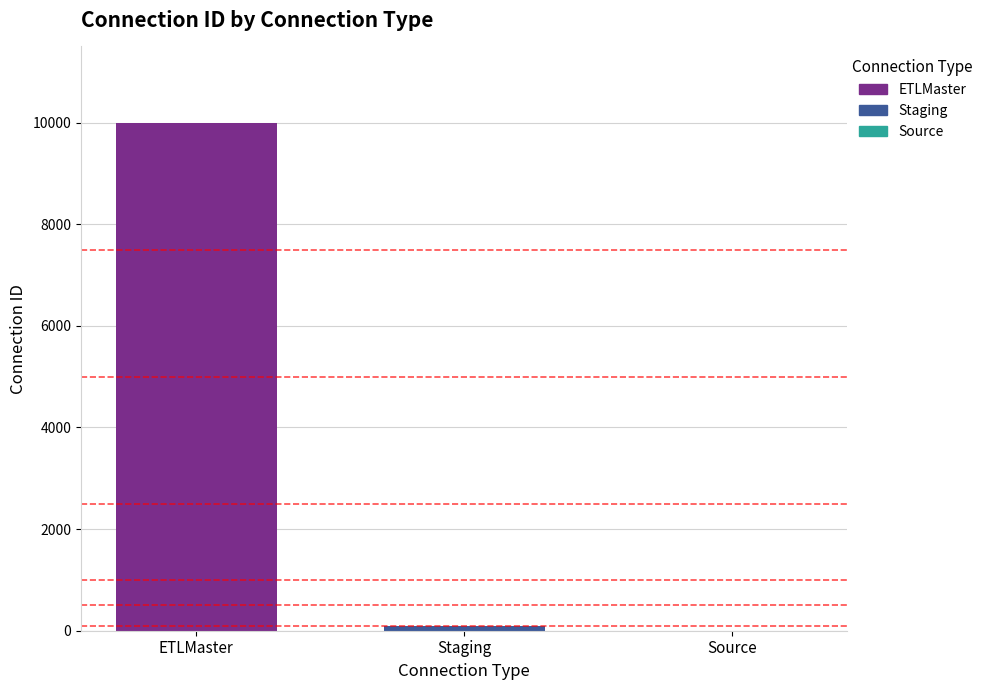

What is the change in value from Staging to Source?

-99